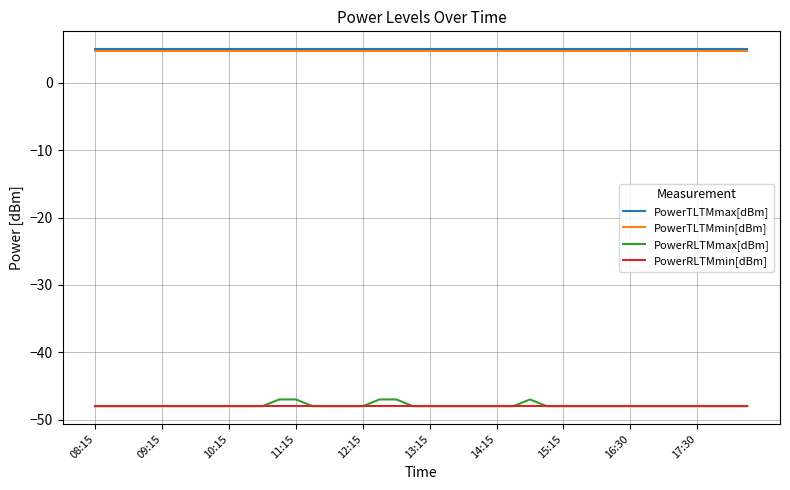

True or false: PowerTLTMmax[dBm] and PowerRLTMmax[dBm] intersect in this chart.

False